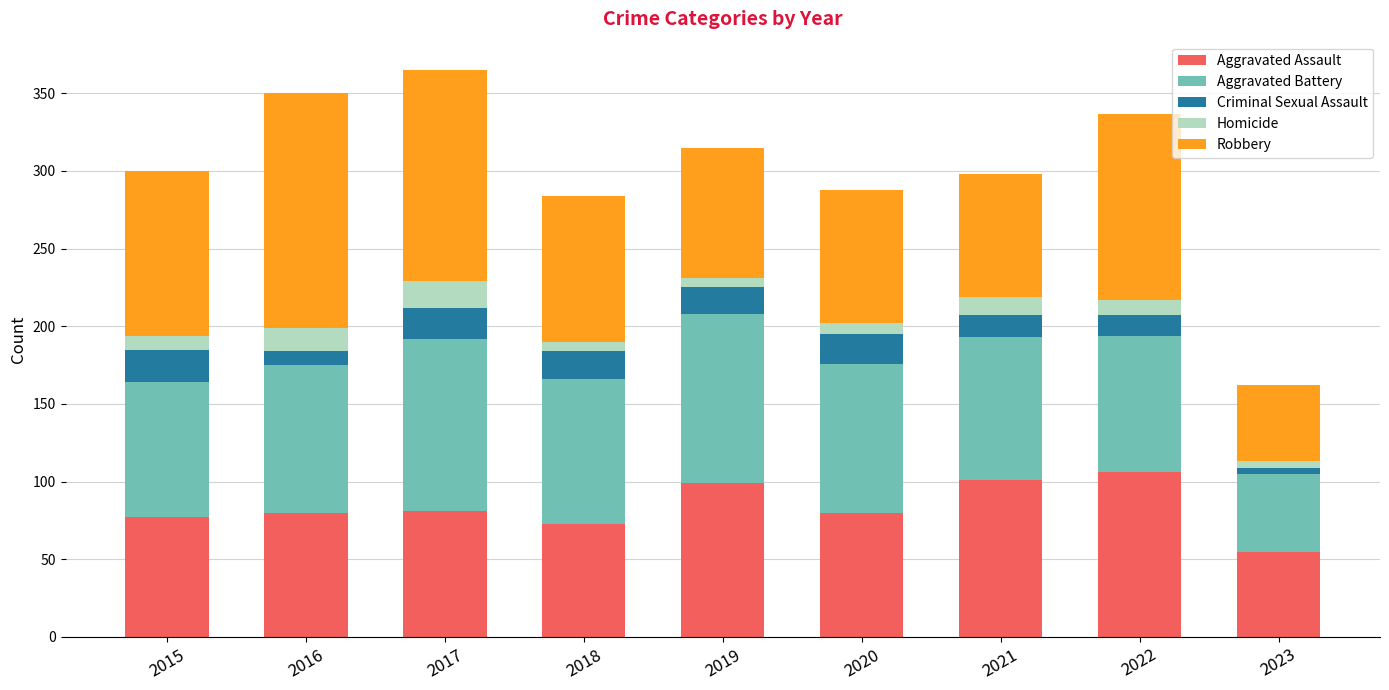

How many bars are there in total?

9